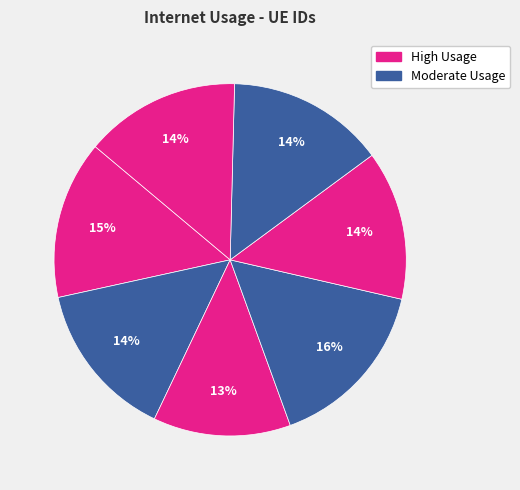

Rank the categories by value from highest to lowest.

167203, 886777, 633667, 914874, 715398, 452882, 987510